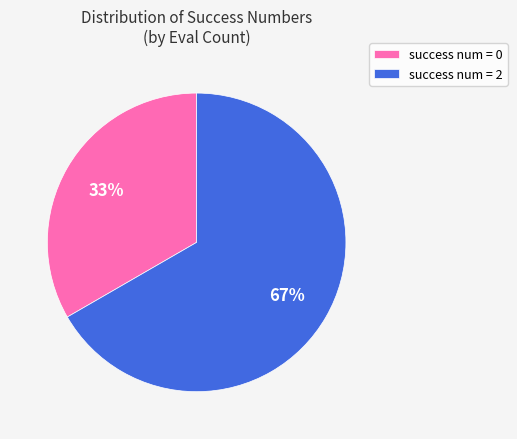

Do success num = 2 and success num = 0 together represent more than half of the pie?

Yes